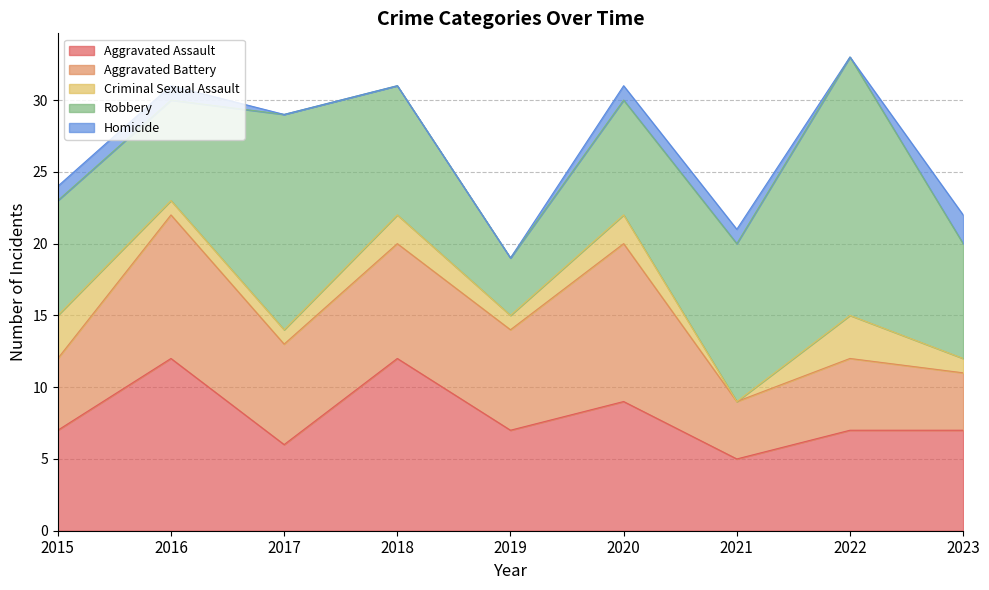

What is the difference between the maximum and minimum values in the Robbery series?

14